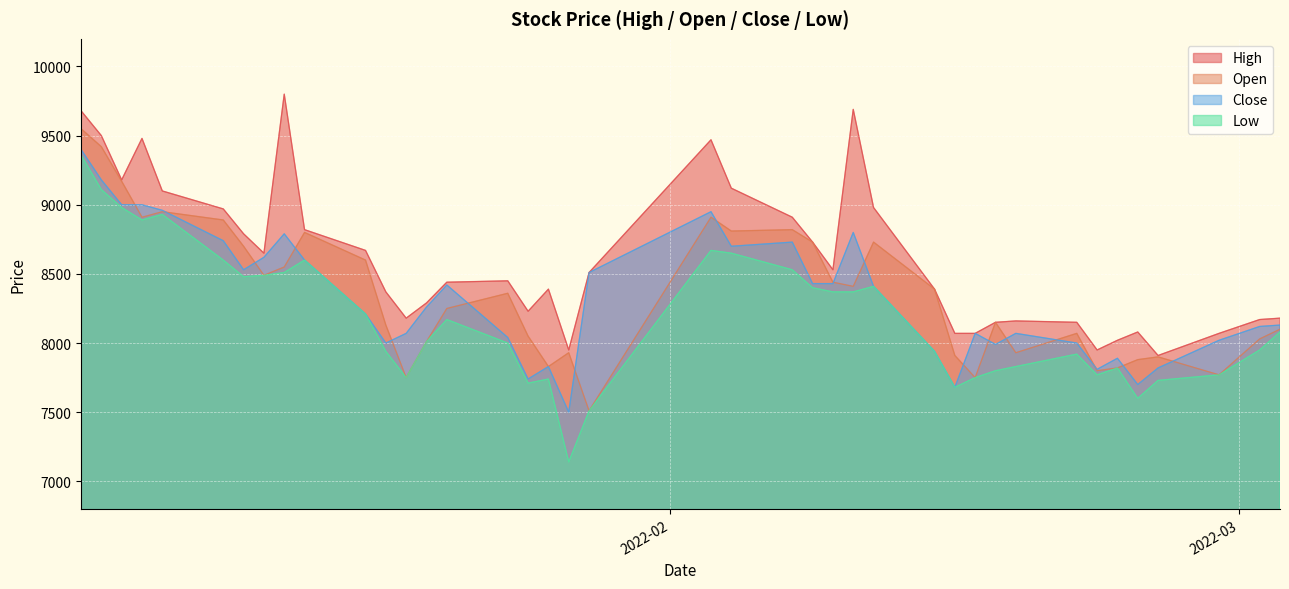

At which label does High reach its peak?

2022-01-13